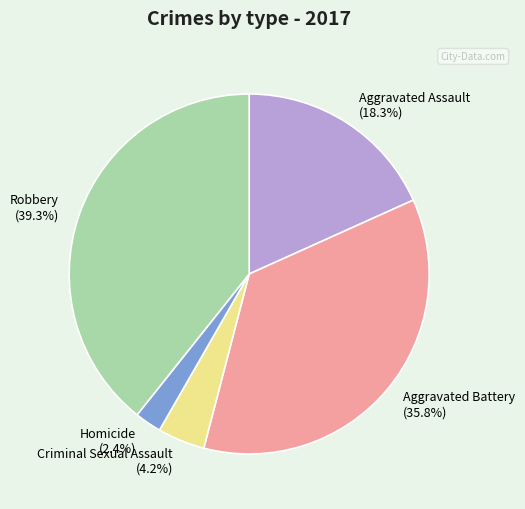

What is the smallest slice in the pie chart?

Homicide